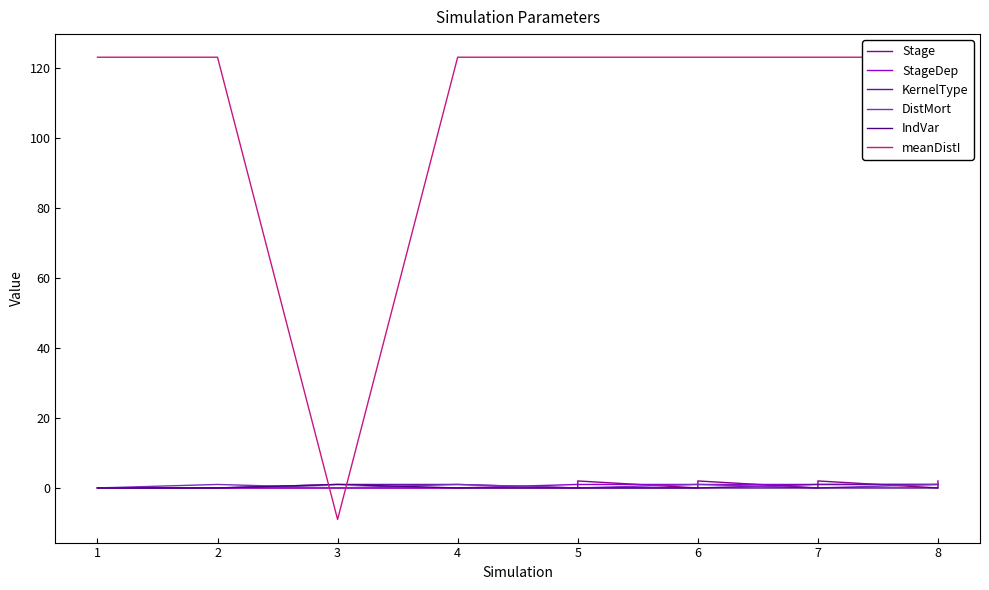

True or false: KernelType has more than 2 interior local peaks.

False